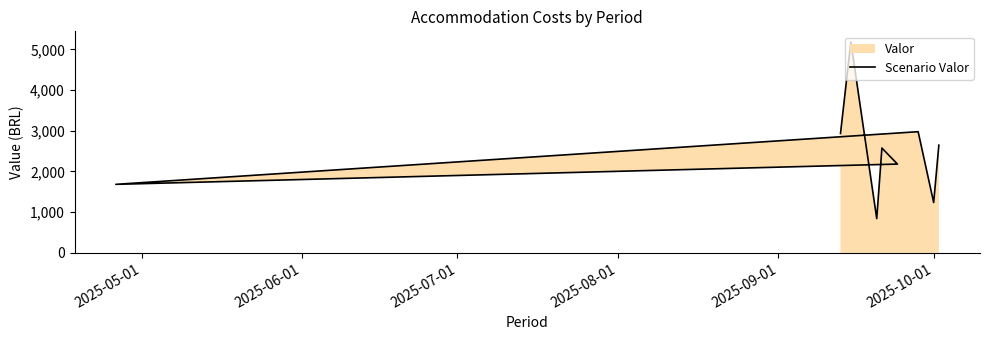

Reading left to right, transcribe all the data shown in this chart.

2934.4	5185.0	841.8	2576.0	2182.0	1683.7	2978.0	1237.0	2645.8